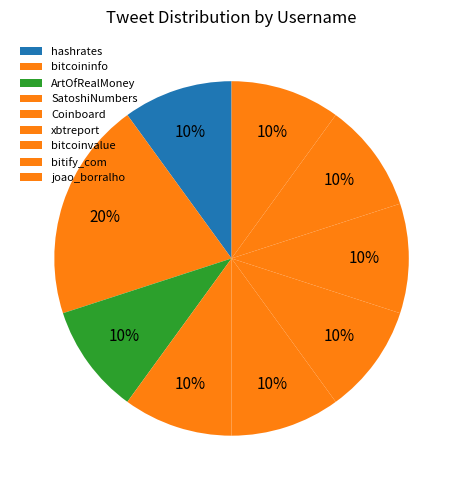

Rank the categories by value from highest to lowest.

bitcoininfo, hashrates, ArtOfRealMoney, SatoshiNumbers, Coinboard, xbtreport, bitcoinvalue, bitify_com, joao_borralho